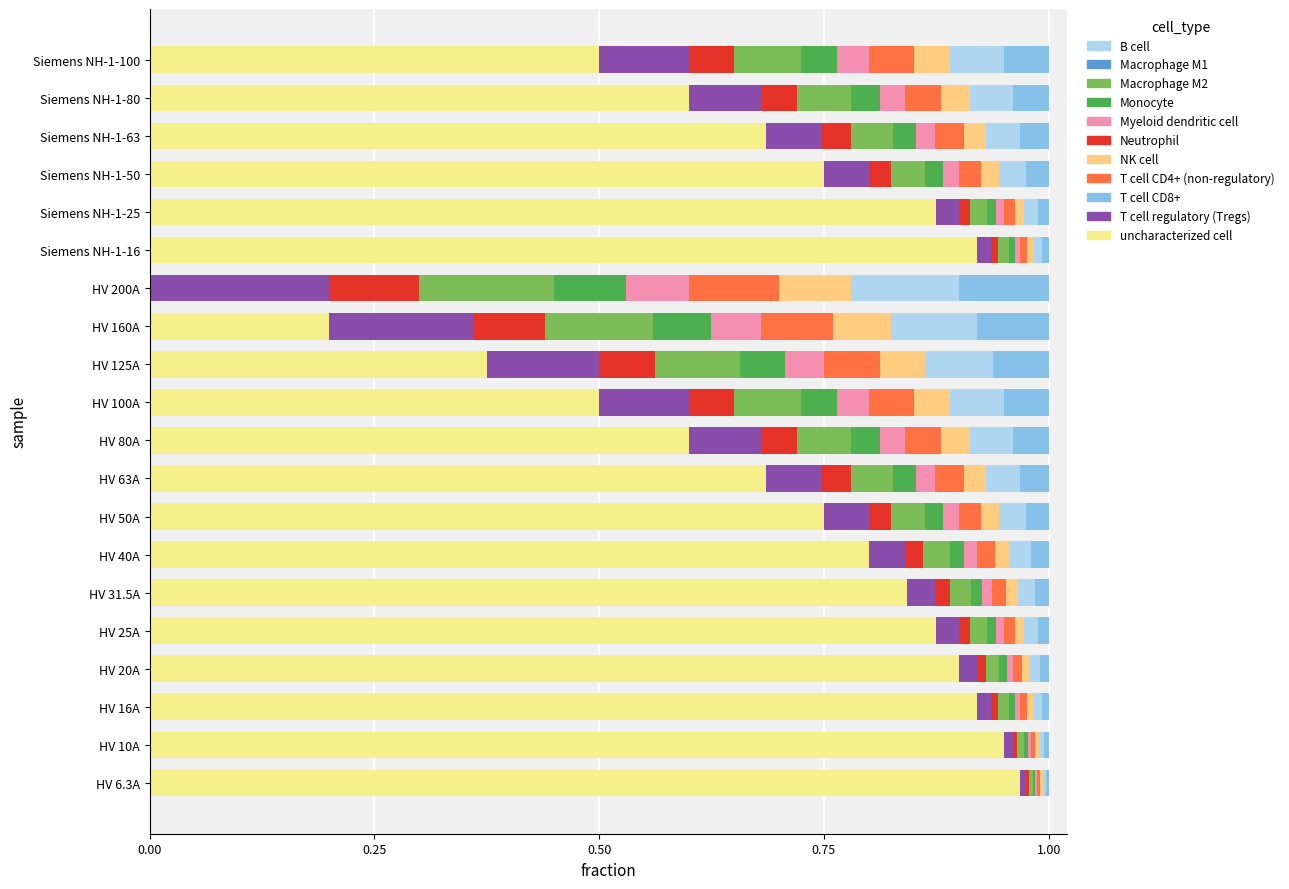

How many values in uncharacterized cell are above zero?

19